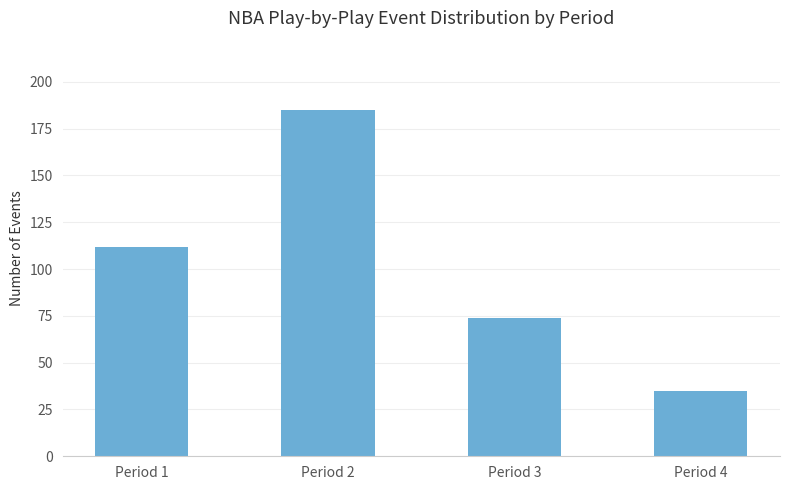

Does the chart contain stacked bars?

No